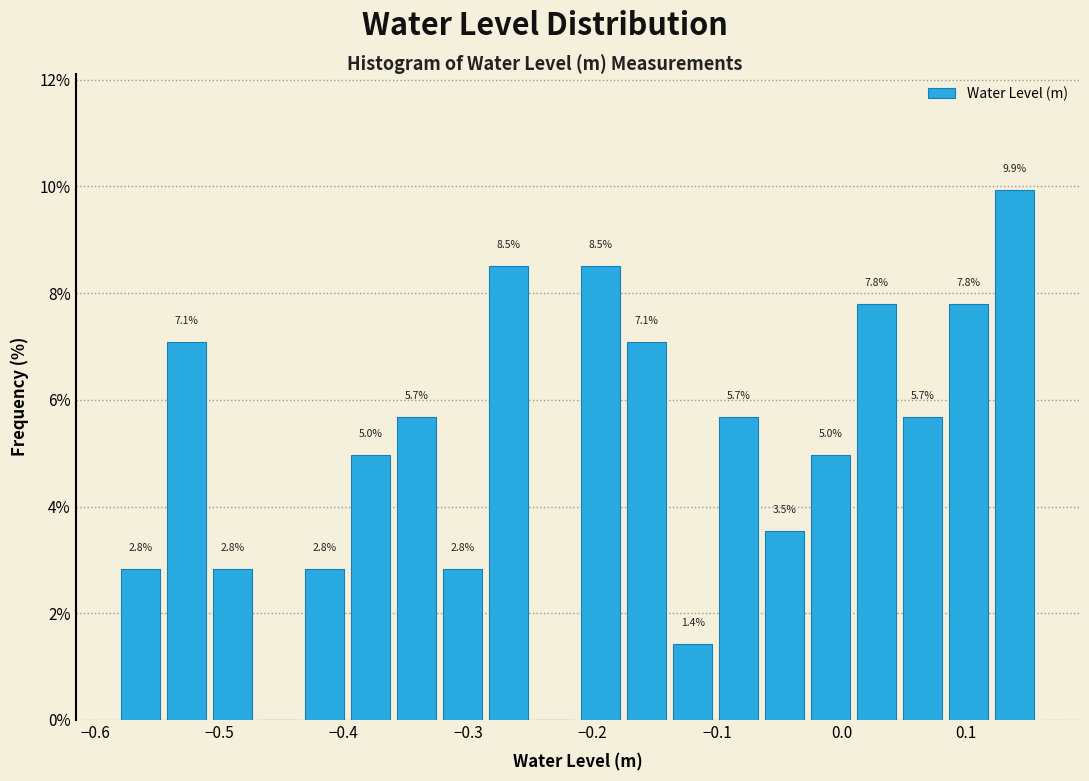

Read against the x-axis, roughly where is the centre of the tallest bar?

0.14